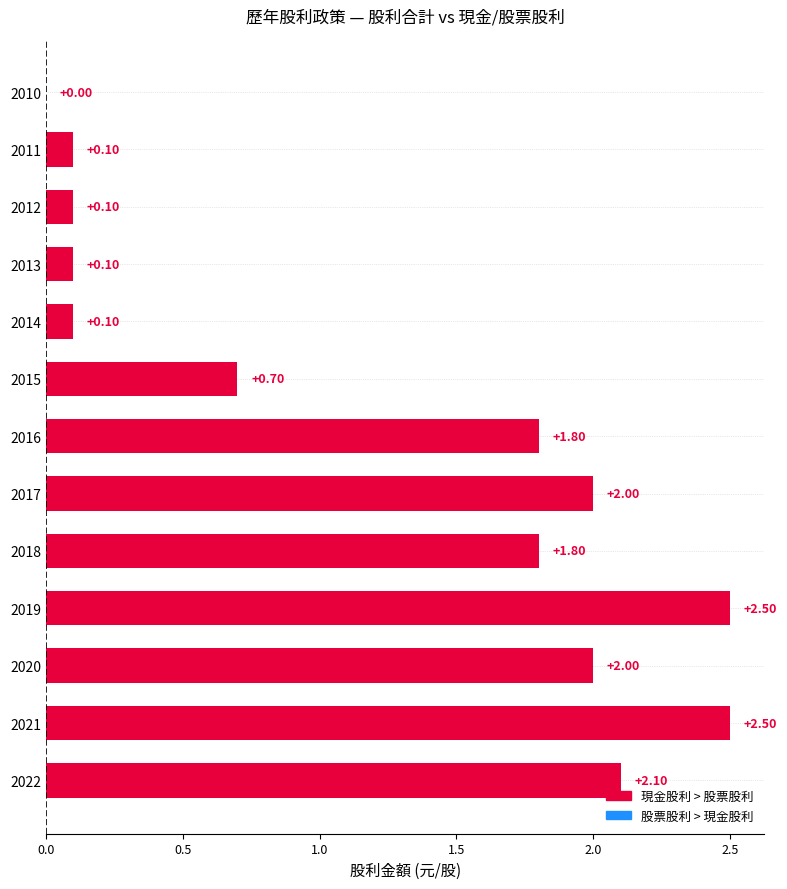

How many data points are above 1?

7